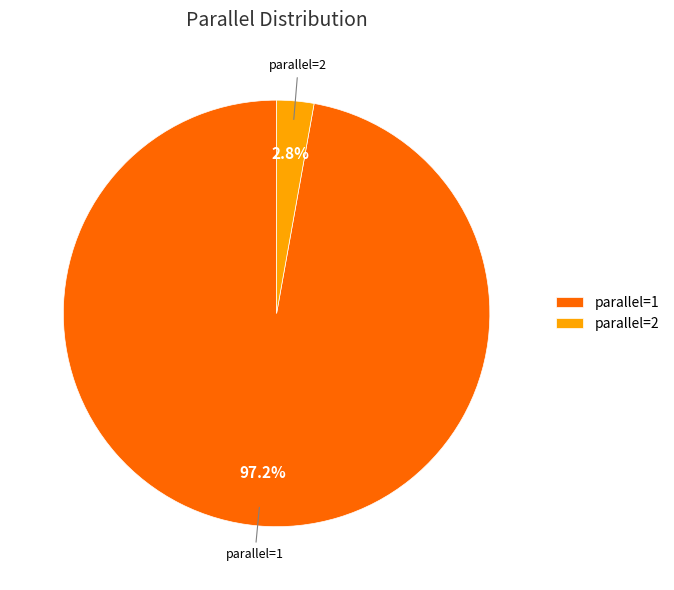

How many segments does this pie chart have?

2